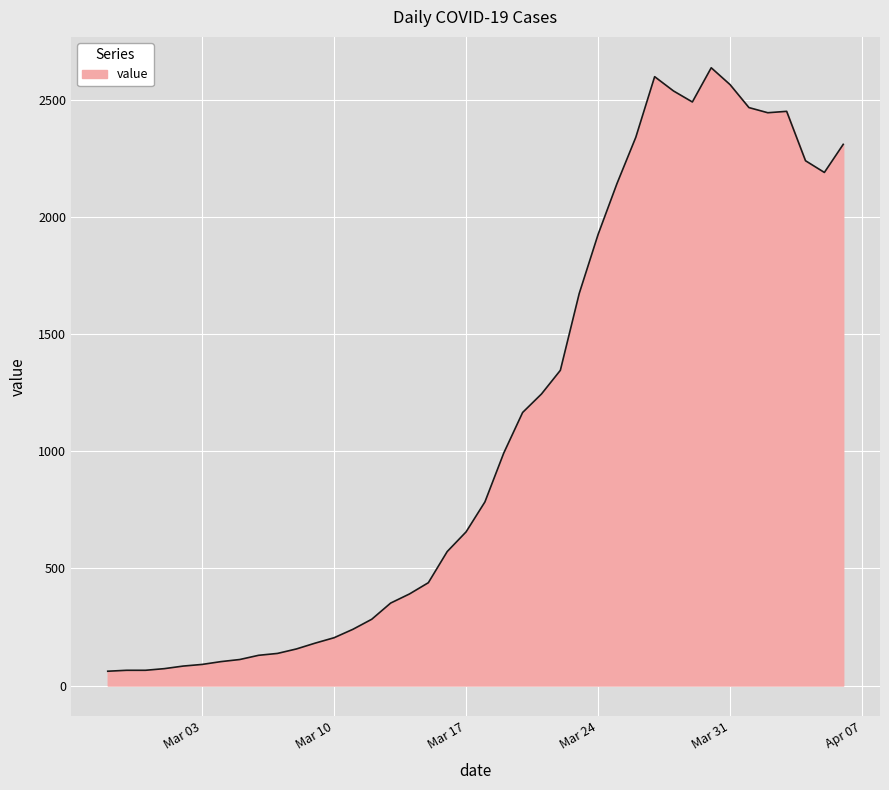

What is the maximum value shown in the chart?

2638